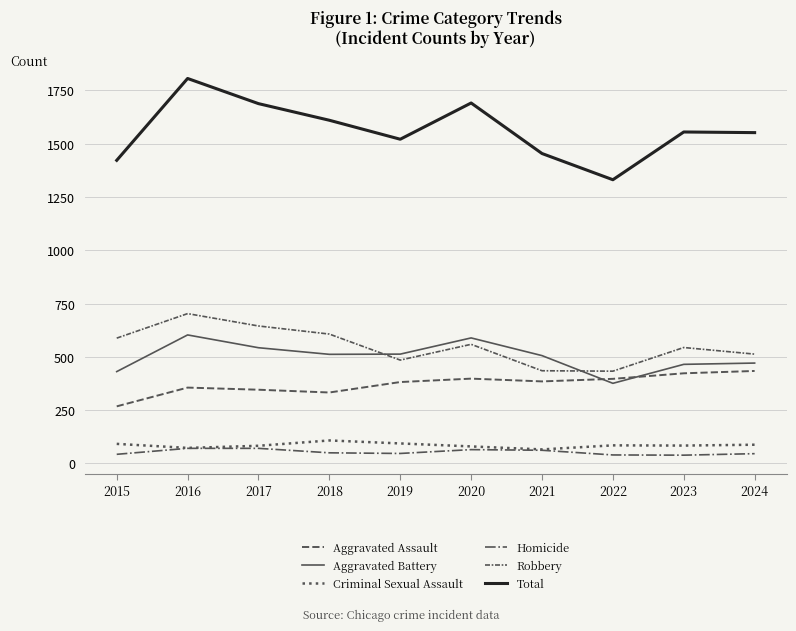

Is this an area chart (filled region under the line)?

No